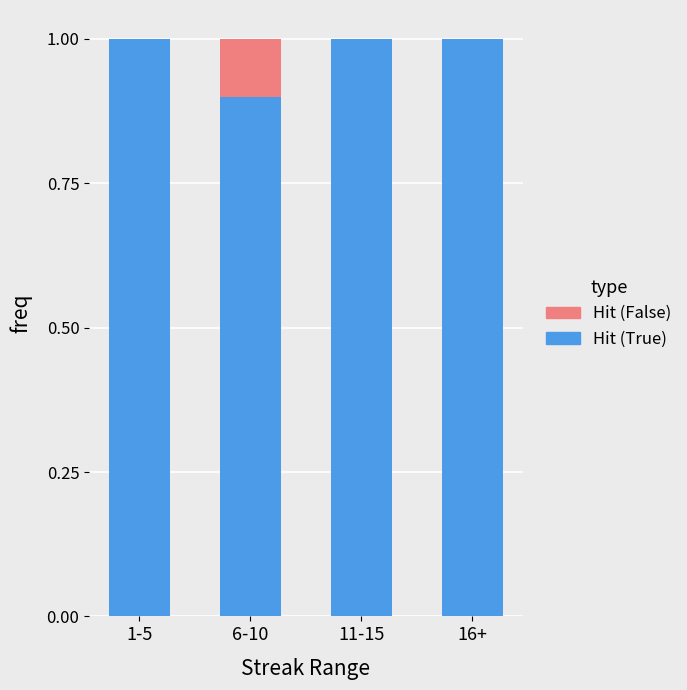

Reading left to right, what are the values for Hit (True)?

1-5=1.0	6-10=0.9	11-15=1.0	16+=1.0